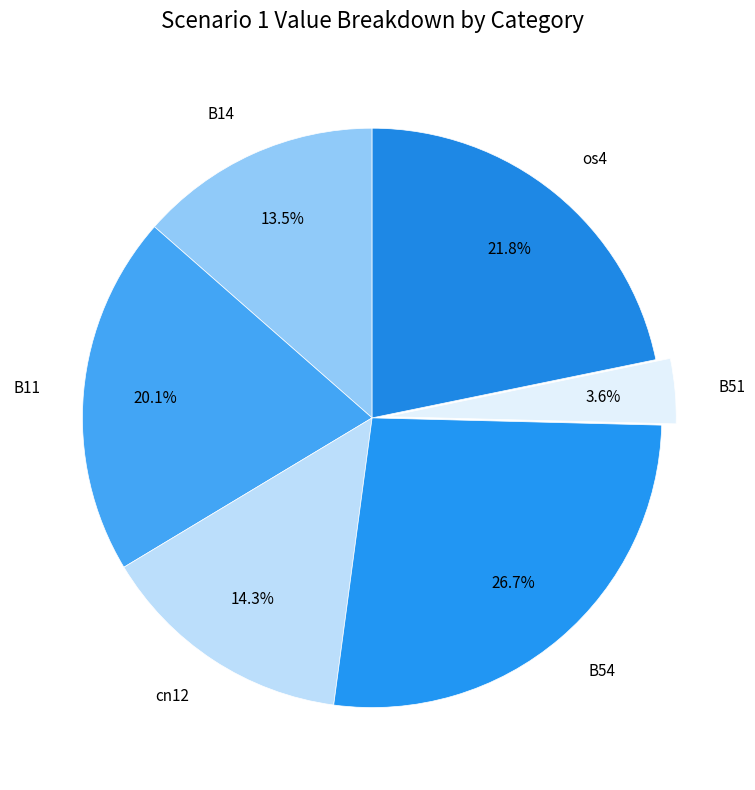

To the nearest percent, what is the combined percentage of cn12 and B11?

34%